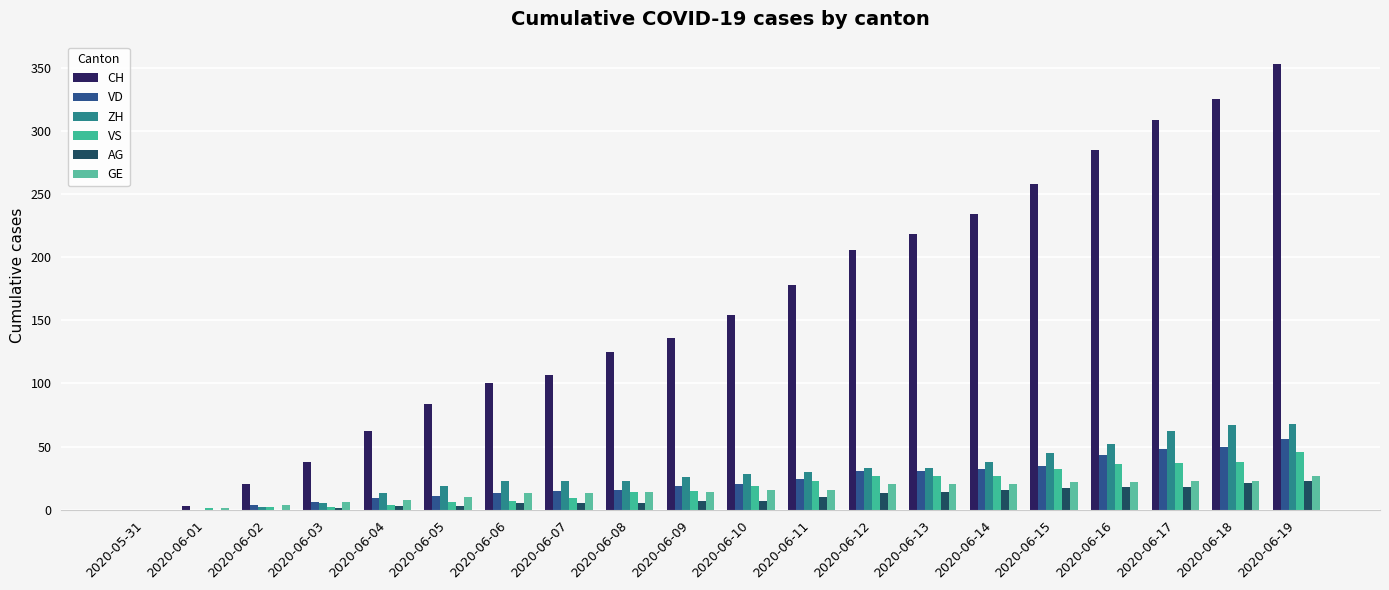

Which series changed the most between 2020-06-04 and 2020-06-18?

CH